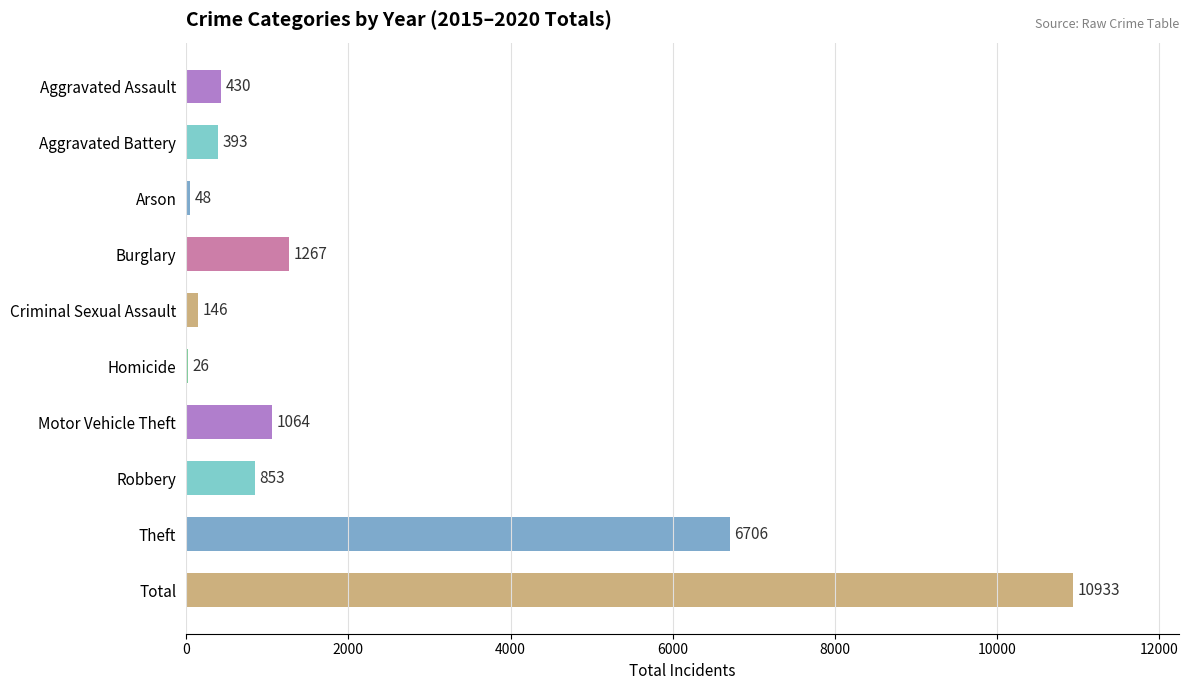

What is the sum of all values?

21866